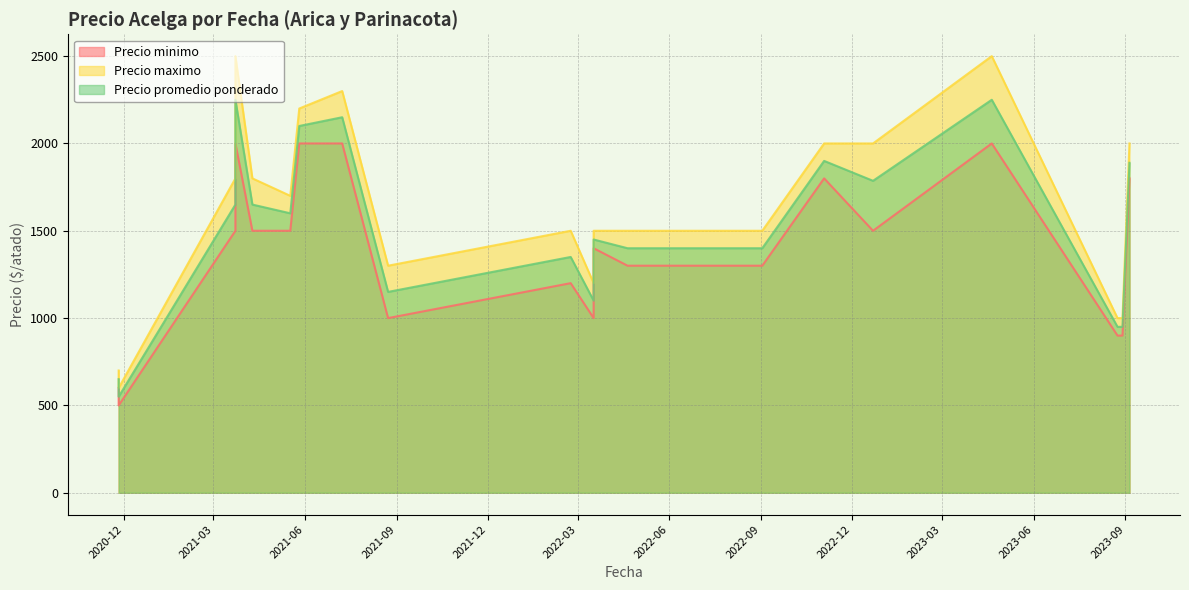

What is the average value of the Precio promedio ponderado series?

1509